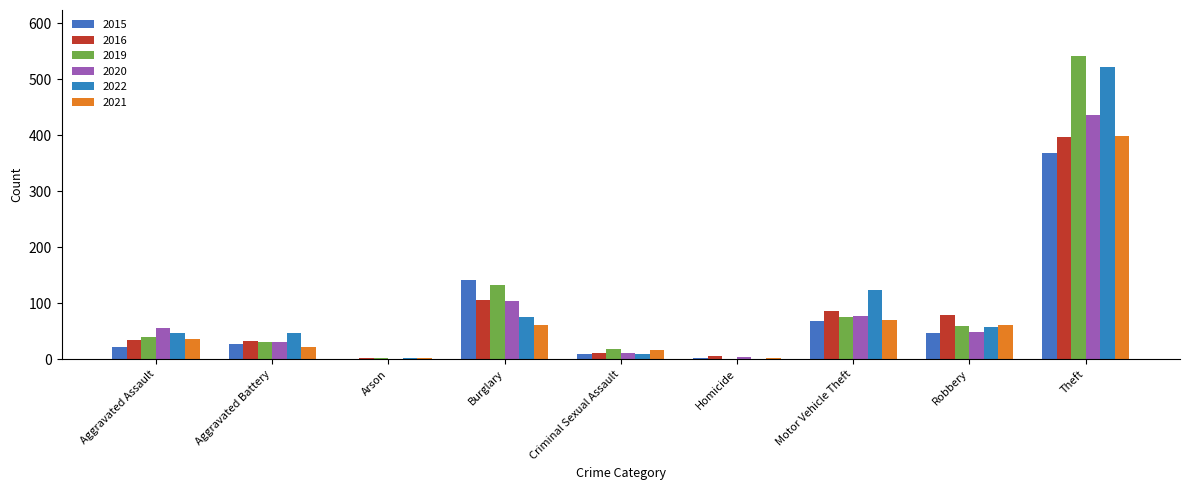

What is the sum of all 2019 values?

901